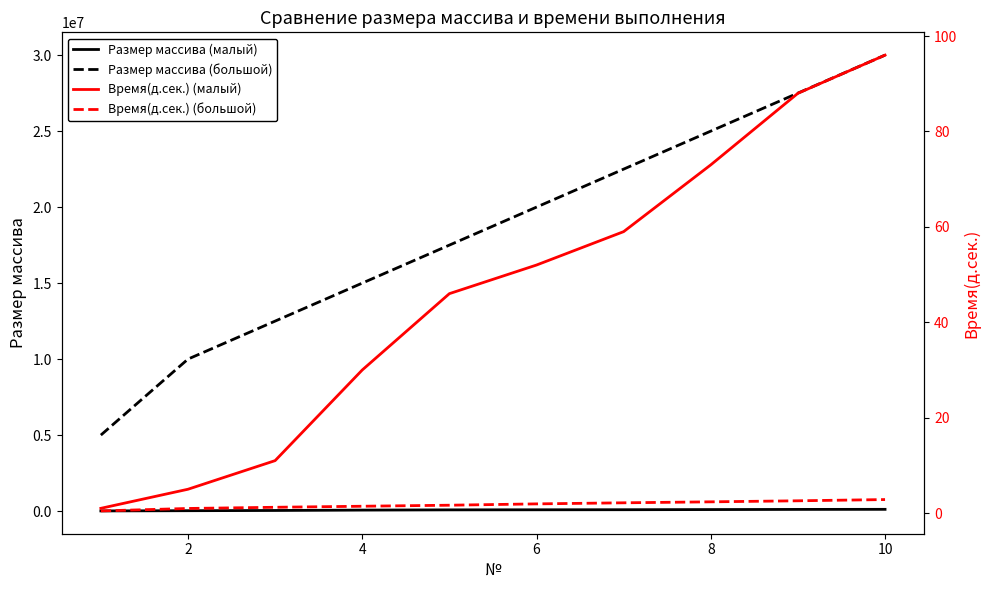

List the series in order of their peak value, highest first.

Размер массива (большой), Размер массива (малый), Время(д.сек.) (малый), Время(д.сек.) (большой)